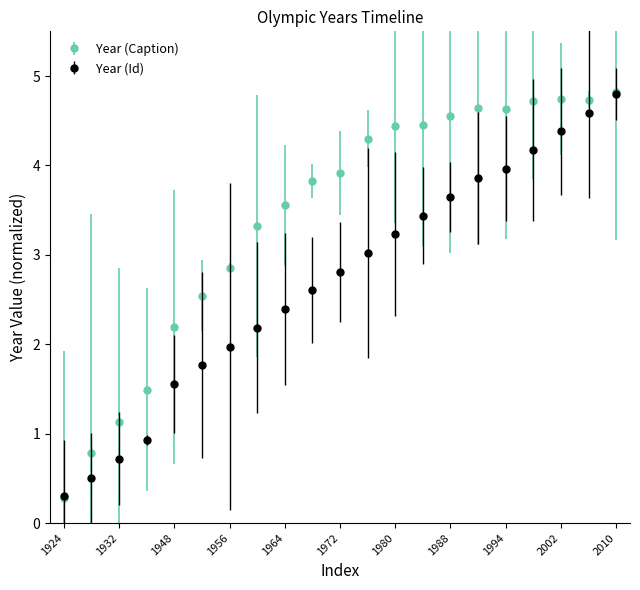

Which series has the largest range (max minus min)?

Year (Caption)